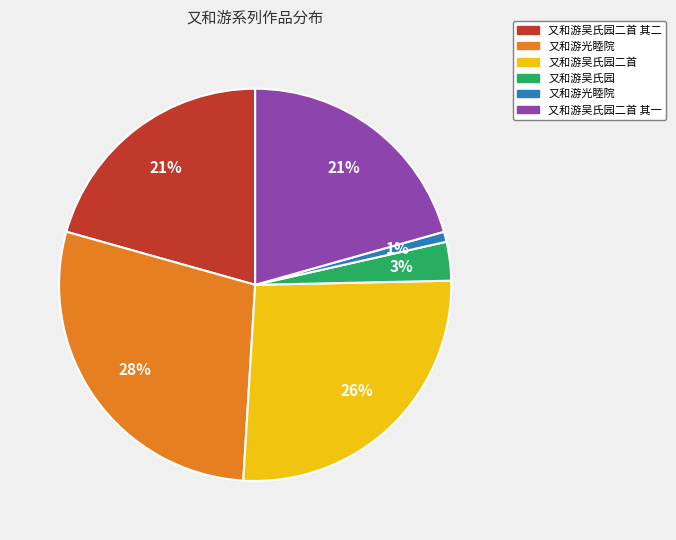

To the nearest percent, what is the average slice percentage?

17%